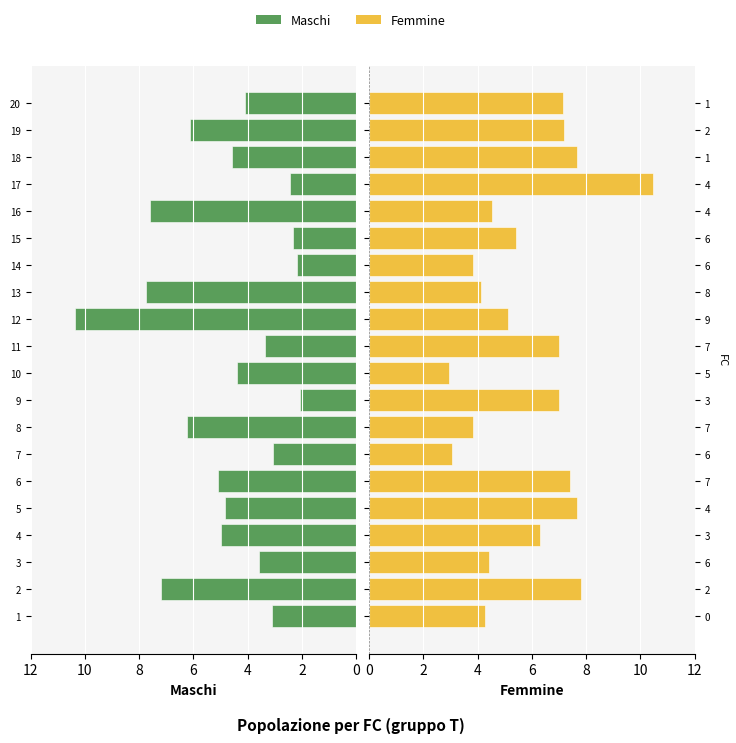

Reading left to right, transcribe all the data shown in this chart.

Maschi: 3.1	7.2	3.6	5.0	4.8	5.1	3.1	6.2	2.1	4.4	3.4	10.4	7.7	2.2	2.3	7.6	2.5	4.6	6.1	4.1
Femmine: 4.2	7.8	4.4	6.3	7.7	7.4	3.1	3.8	7.0	2.9	7.0	5.1	4.1	3.8	5.4	4.5	10.5	7.7	7.2	7.2